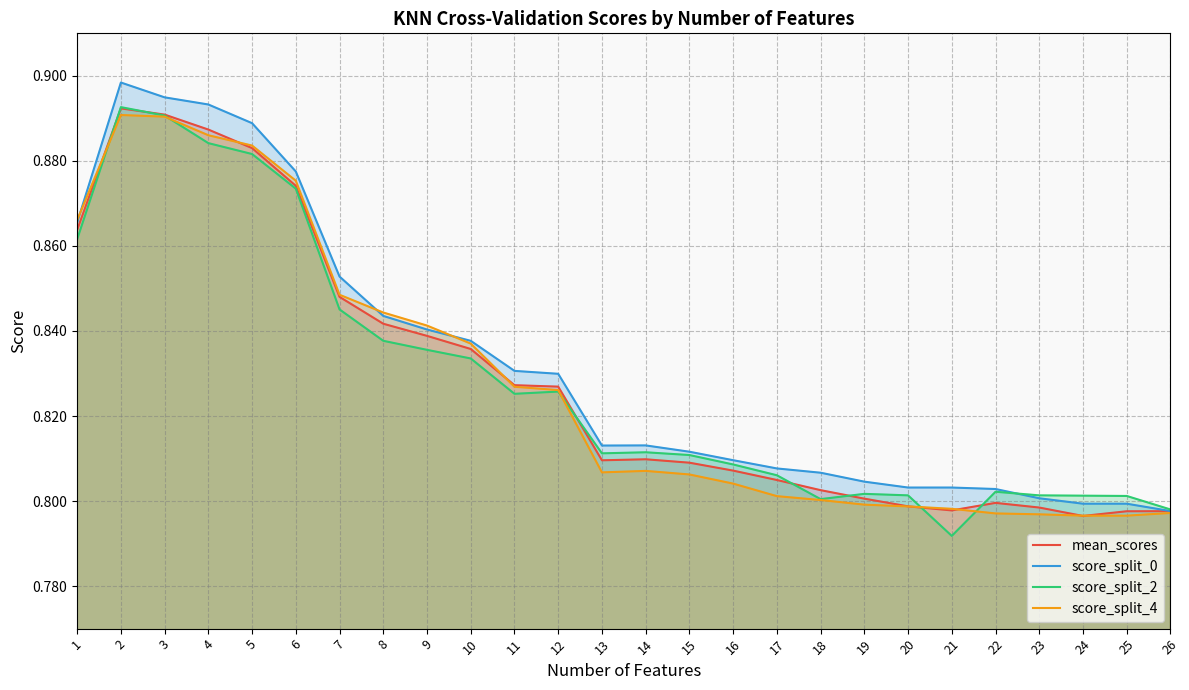

At which label does score_split_0 reach its minimum?

26